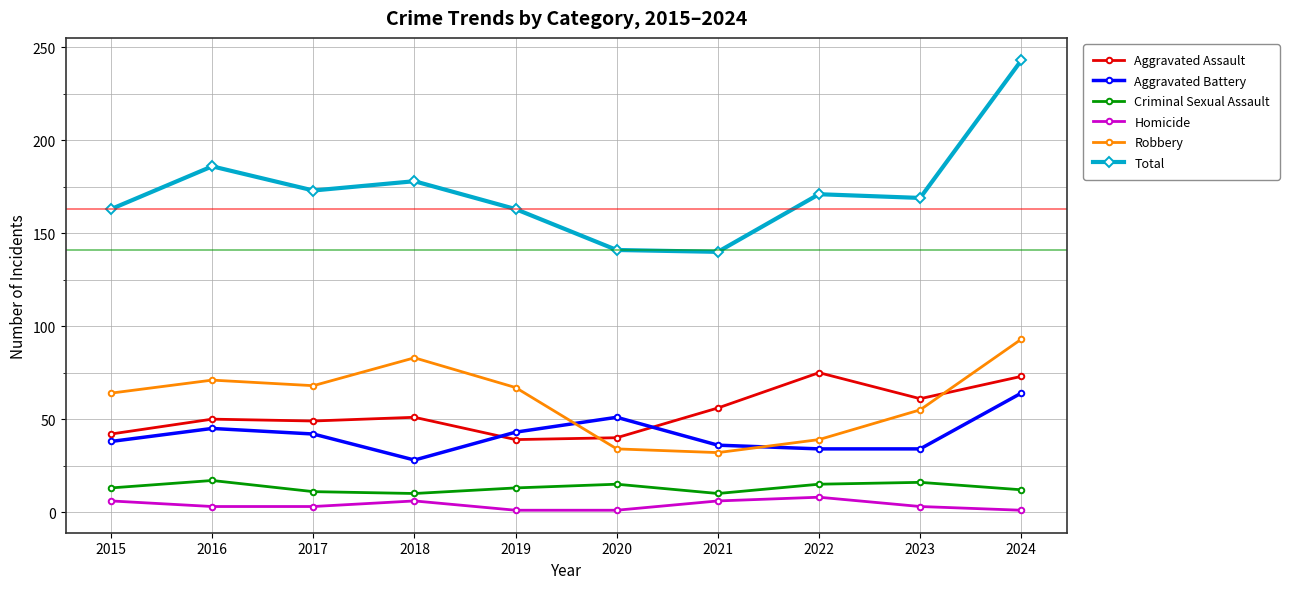

At 2022, list the series in order from smallest to largest.

Homicide, Criminal Sexual Assault, Aggravated Battery, Robbery, Aggravated Assault, Total